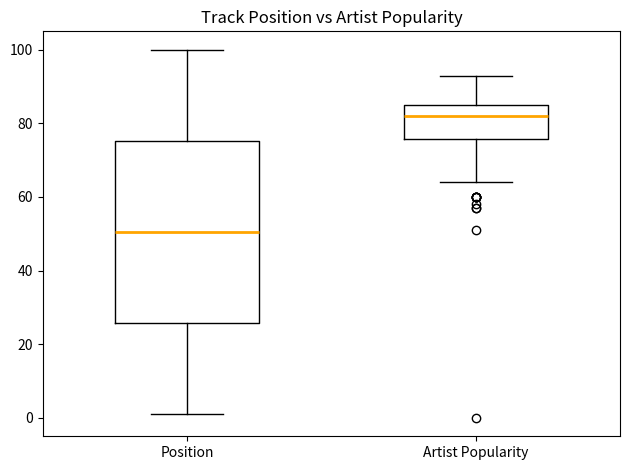

Which box's median line is the highest?

Artist Popularity